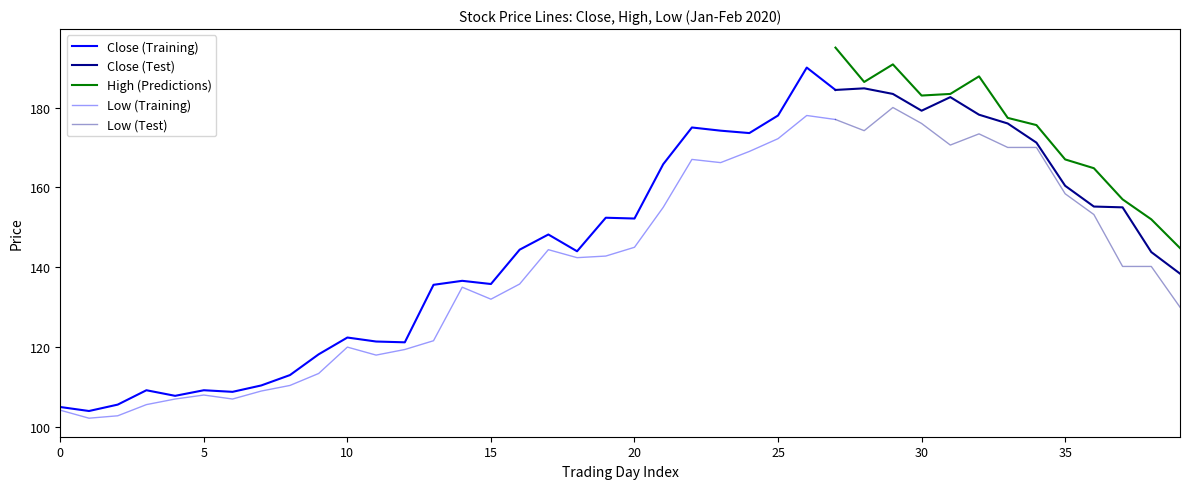

Reading left to right, extract all data points from this chart.

Close: 105.0	104.0	105.6	109.2	107.8	109.2	108.8	110.4	113.0	118.2	122.4	121.4	121.2	135.6	136.6	135.8	144.4	148.2	144.0	152.4	152.2	165.8	175.0	174.2	173.6	178.0	190.0	184.4	184.8	183.4	179.2	182.6	178.2	176.0	171.2	160.4	155.2	155.0	143.8	138.4
High: 109.0	105.0	106.6	110.4	109.6	110.8	112.0	110.8	114.0	120.0	127.2	125.0	123.2	137.0	144.0	139.4	145.8	153.6	148.6	155.0	154.8	168.2	177.8	179.8	174.8	179.6	193.0	195.0	186.4	190.8	183.0	183.4	187.8	177.4	175.6	167.0	164.8	157.0	152.0	144.8
Low: 104.2	102.2	102.8	105.6	107.0	108.0	107.0	109.0	110.4	113.4	120.0	118.0	119.4	121.6	135.0	132.0	135.8	144.4	142.4	142.8	145.0	155.0	167.0	166.2	169.0	172.2	178.0	177.0	174.2	180.0	176.0	170.6	173.4	170.0	170.0	158.4	153.2	140.2	140.2	130.0